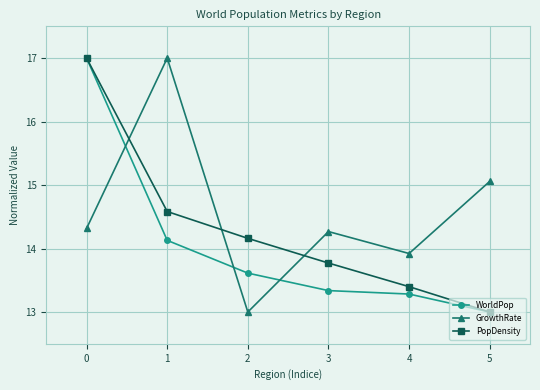

Reading left to right, transcribe all the data shown in this chart.

WorldPop: 0=17.0	1=14.1	2=13.6	3=13.3	4=13.3	5=13.0
GrowthRate: 0=14.3	1=17.0	2=13.0	3=14.3	4=13.9	5=15.1
PopDensity: 0=17.0	1=14.6	2=14.2	3=13.8	4=13.4	5=13.0